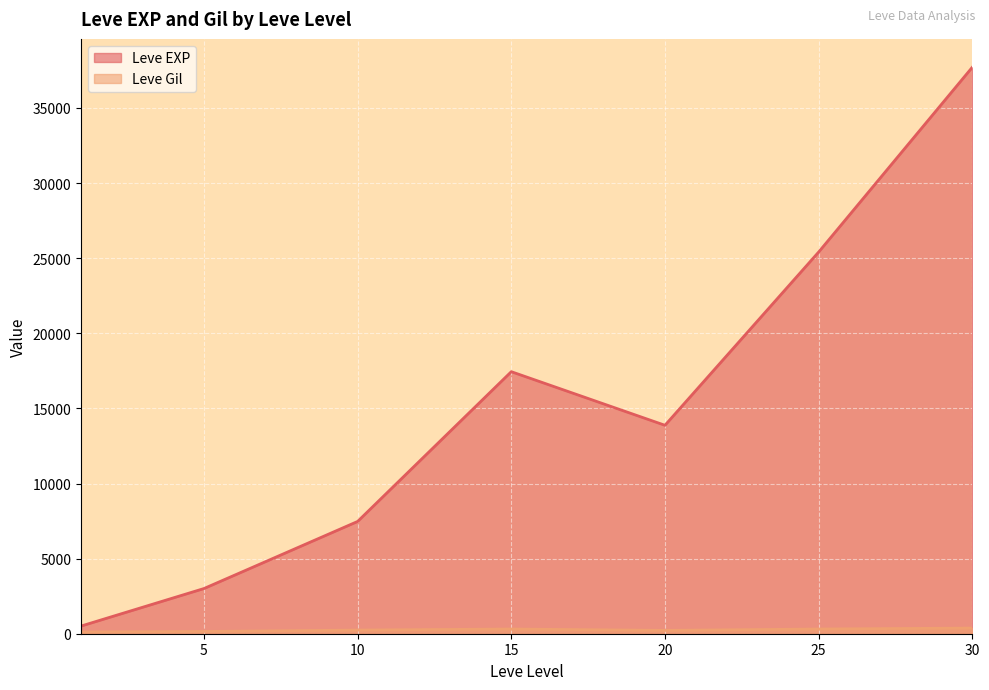

At how many categories does at least one series exceed 15564?

3